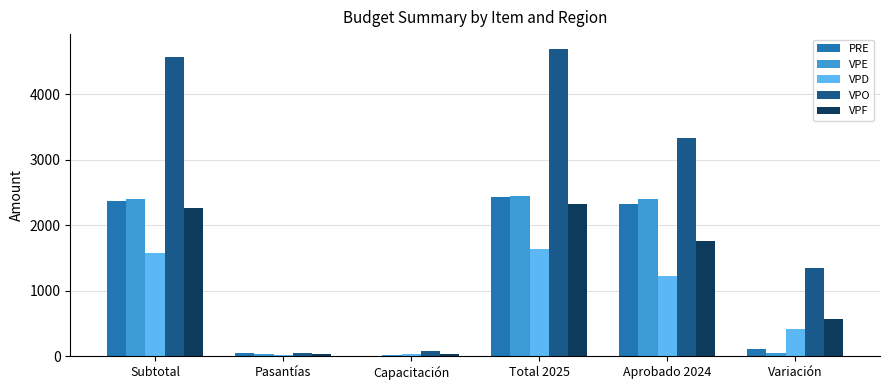

The VPO series shows 4567.2 at Subtotal. True or false?

True